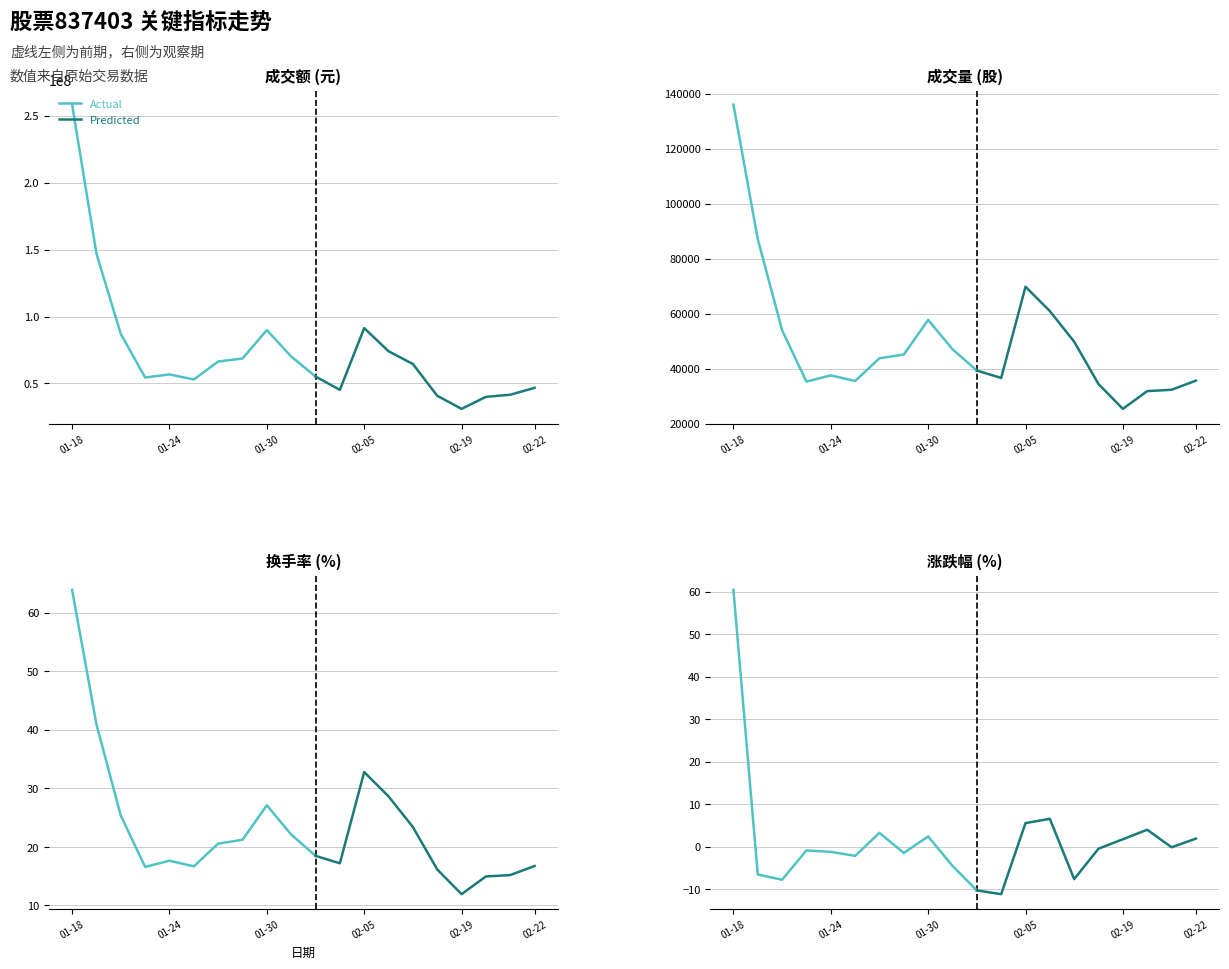

Which series has the largest total across all categories?

成交额